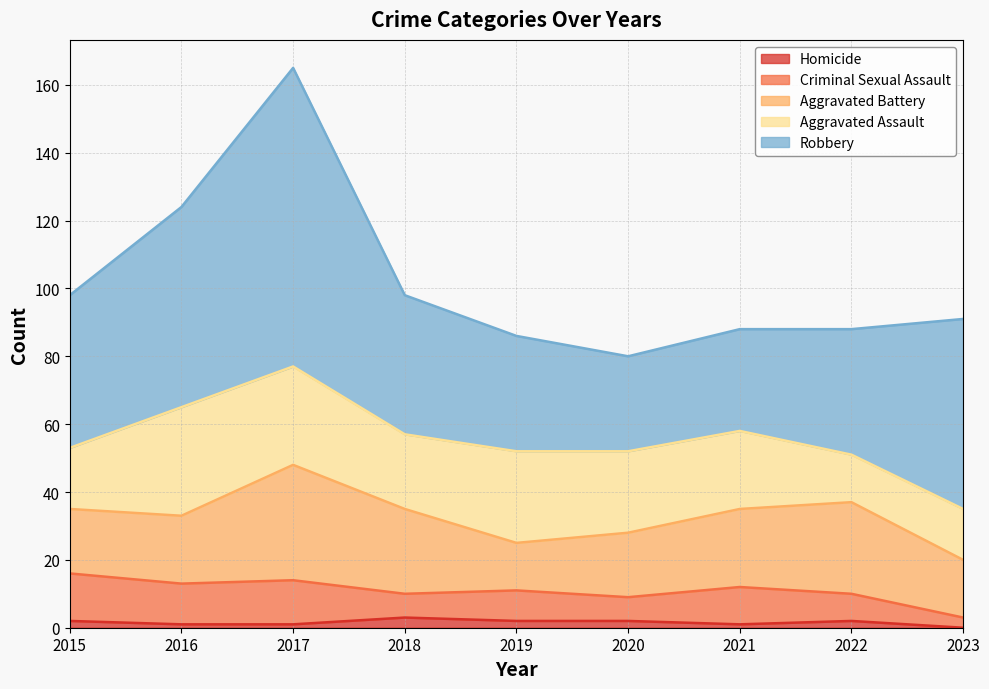

What is the spread (max minus min) of values at 2019?

32